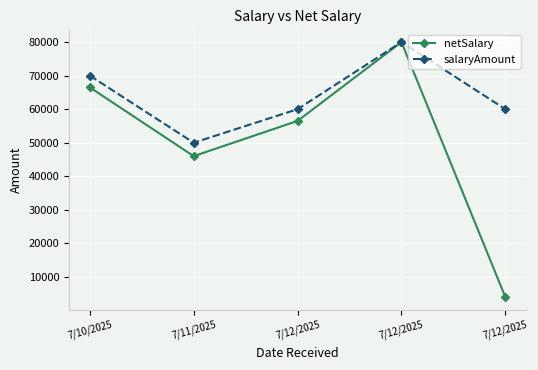

What are all the series names shown in the legend?

netSalary, salaryAmount